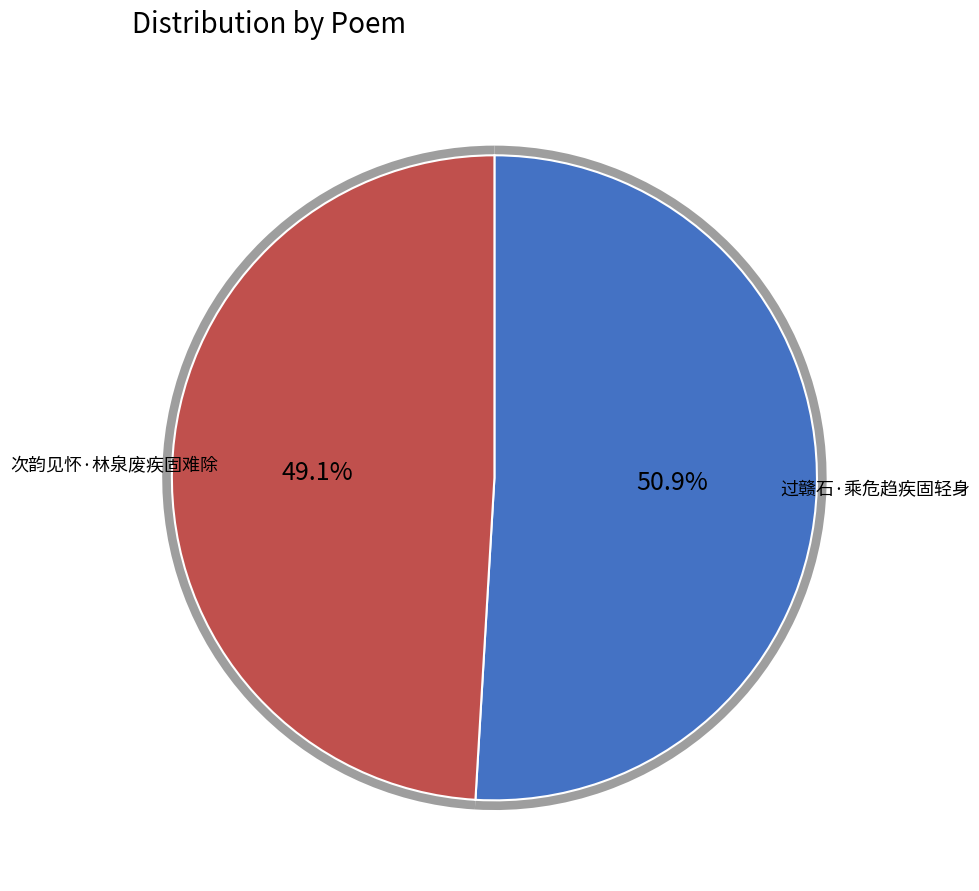

What percentage is the 过赣石·乘危趋疾固轻身 slice, to the nearest percent?

51%